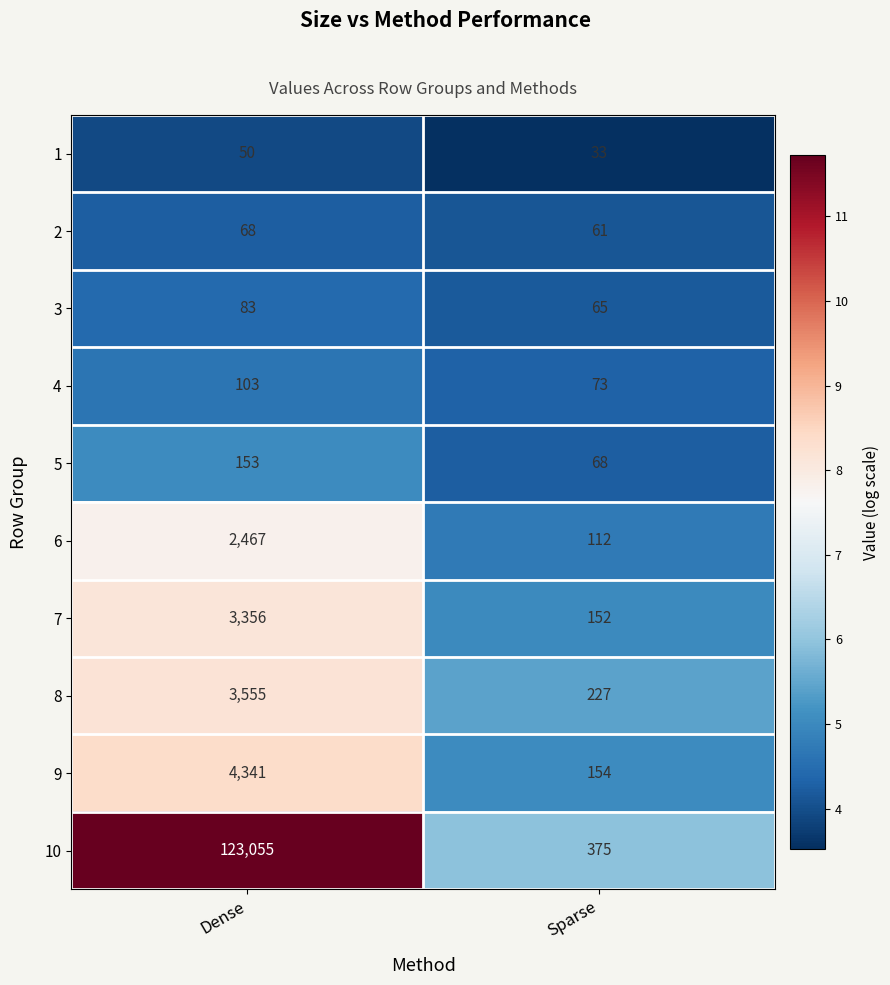

How many values in the 2 series are below 68?

1